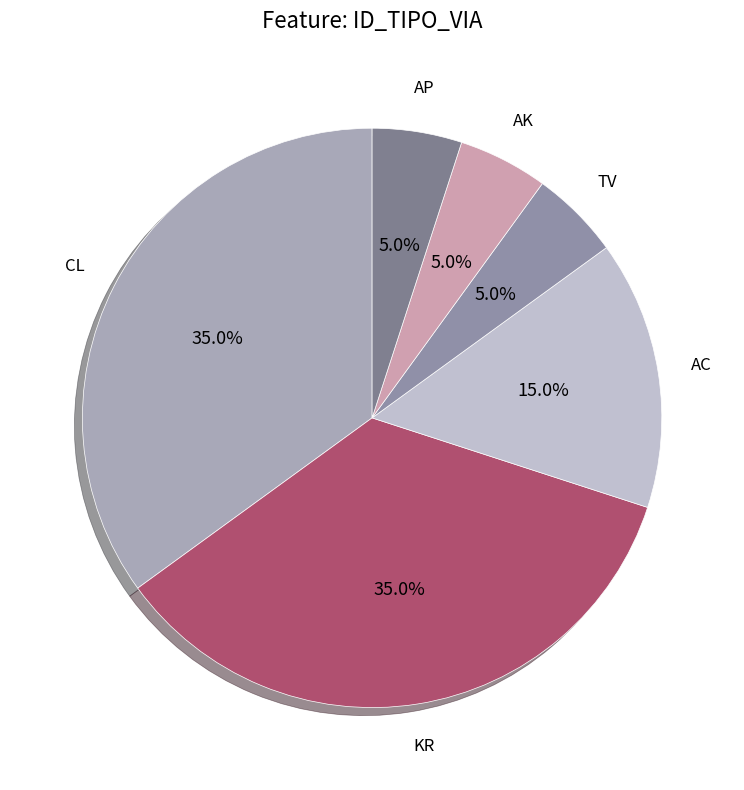

Is there a majority slice in this chart?

No